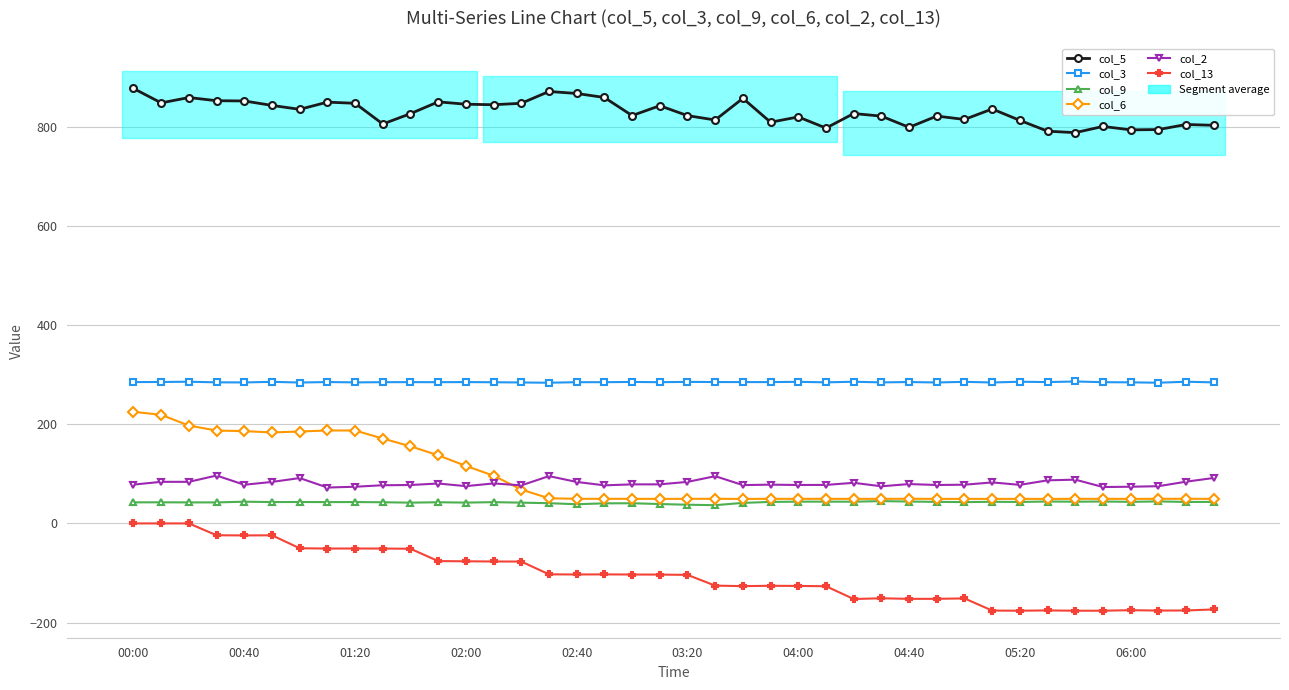

True or false: col_3 and col_5 intersect in this chart.

False